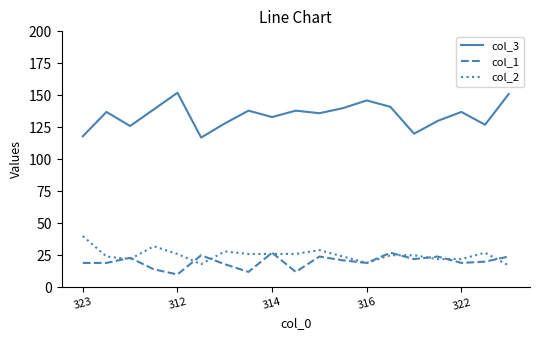

True or false: col_3 and col_1 cross at least once.

False